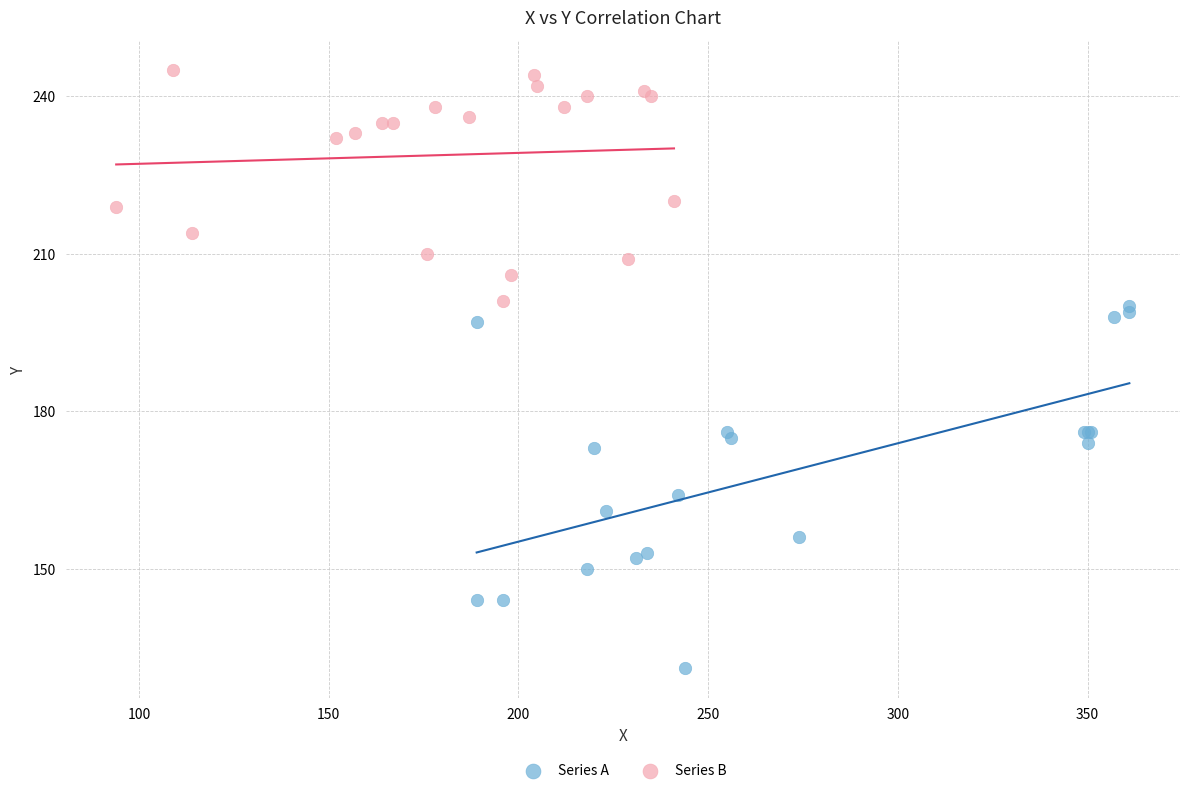

Which series has the largest Y range (max minus min)?

Series A